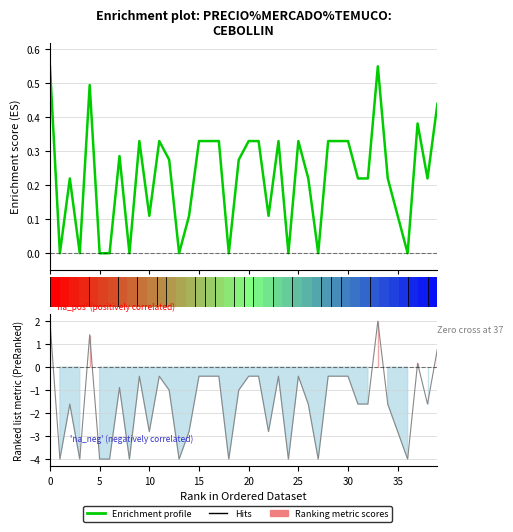

The chart shows a value of 0.6 at 33. True or false?

True